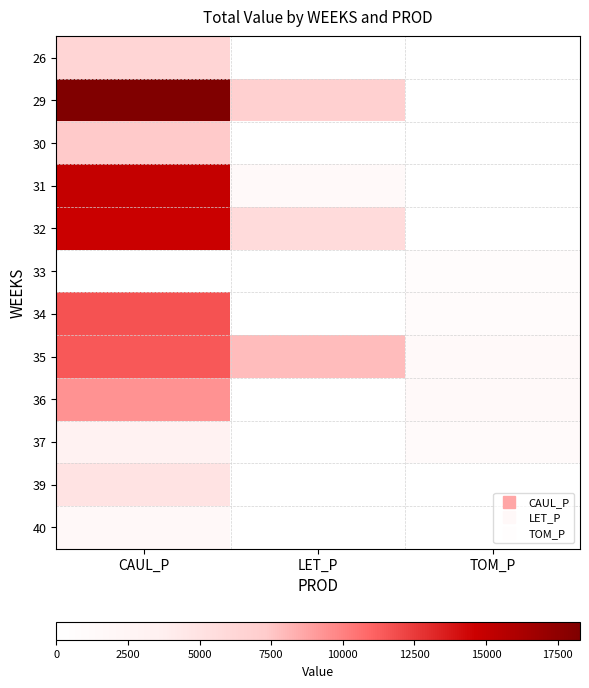

At how many categories does at least one series exceed 17058?

1